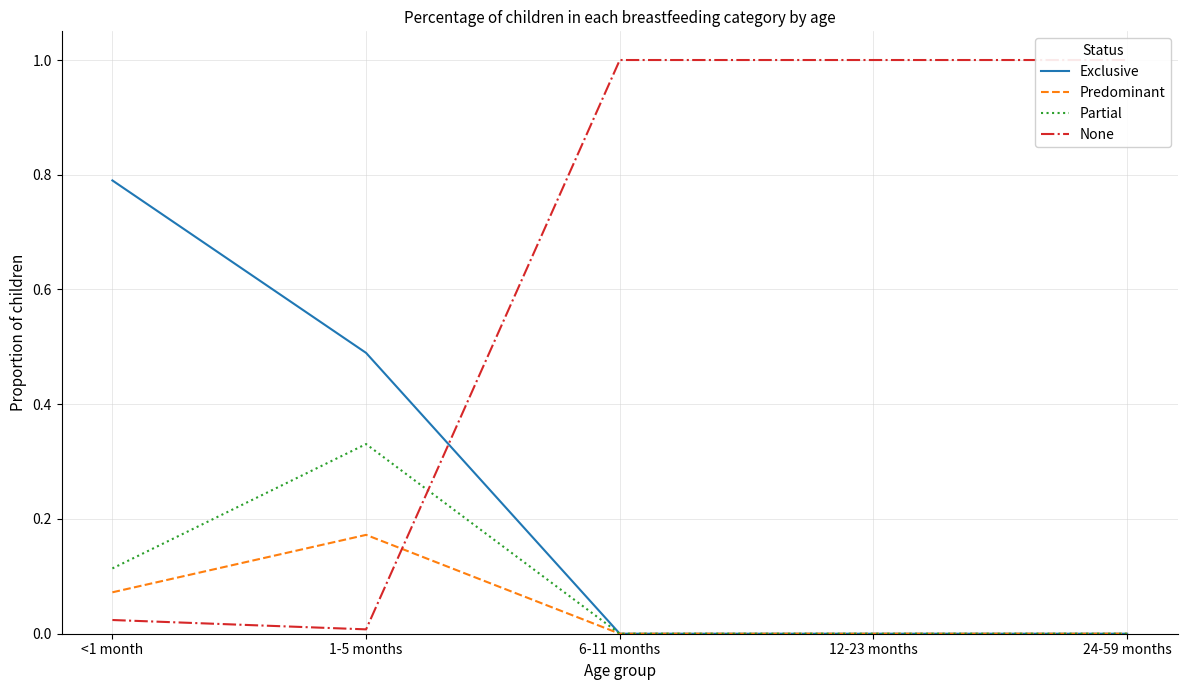

At which category does the chart reach its peak across all series?

6-11 months